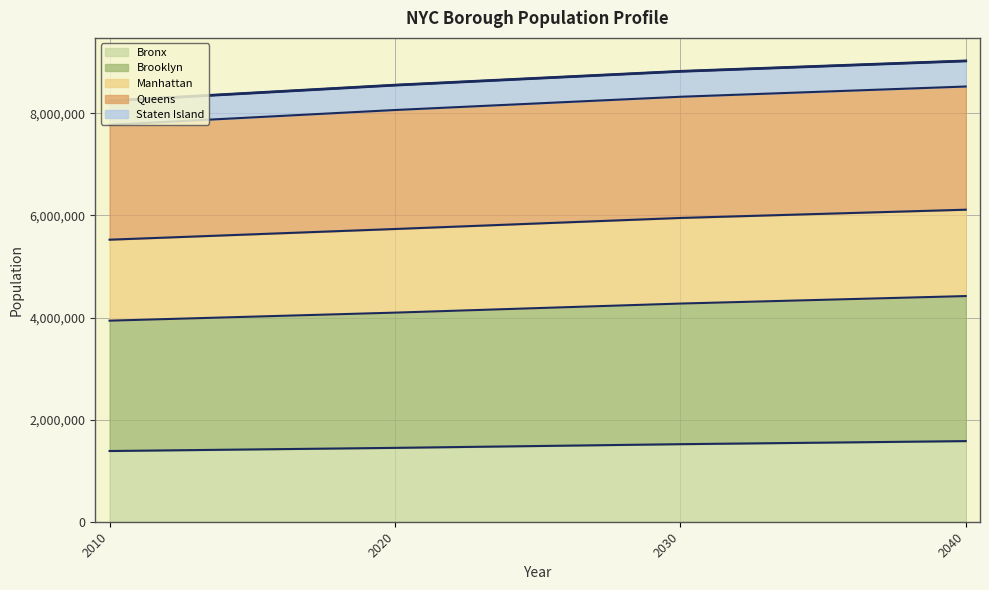

What is the difference between the second highest and minimum values in the Brooklyn series?

334988